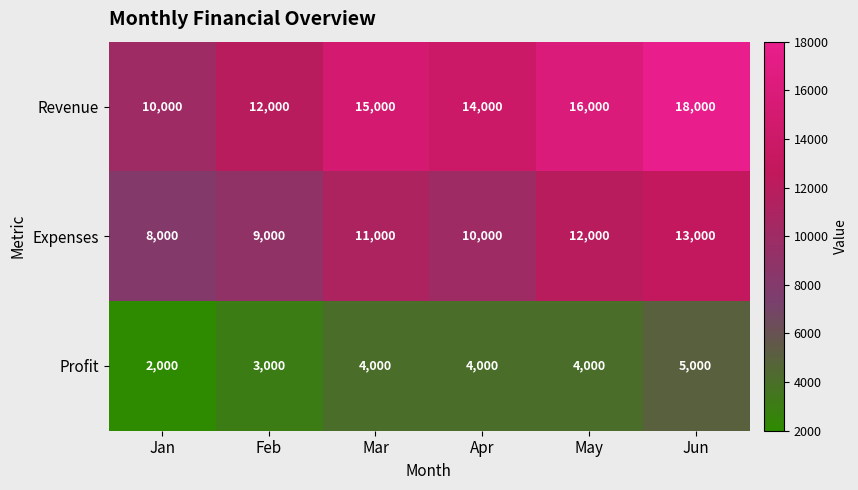

What is the difference between the highest and lowest values at Apr?

10000